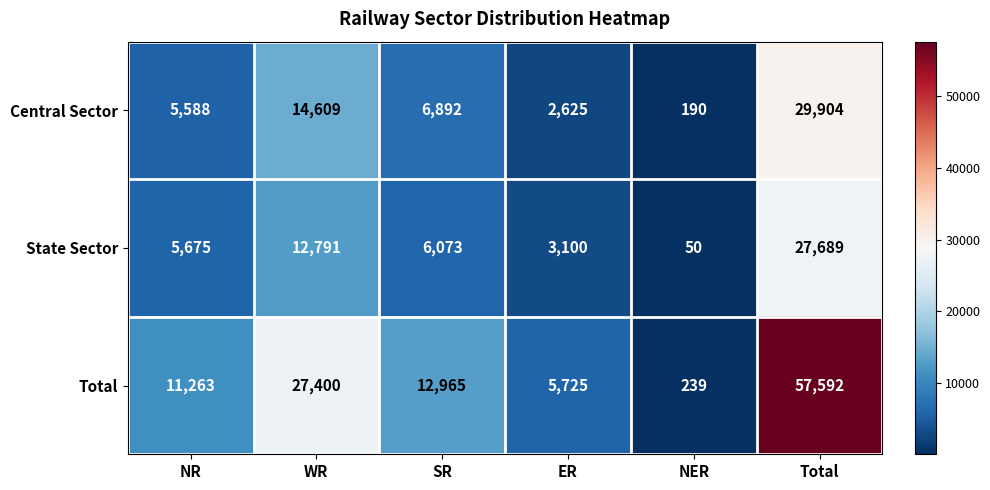

What is the smallest value displayed?

50